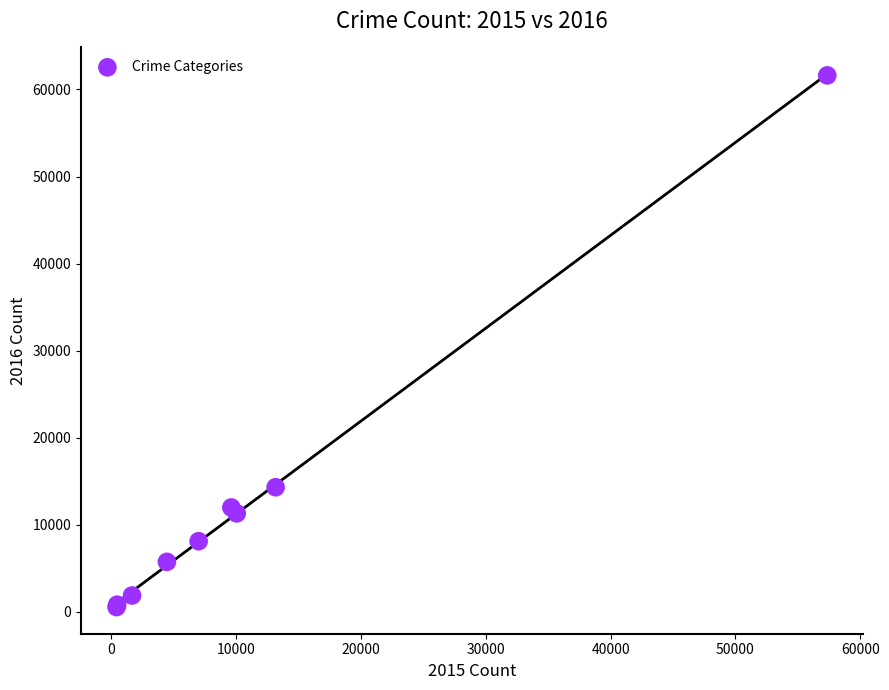

What Y value in the scatter plot is closest to 31068?

14289